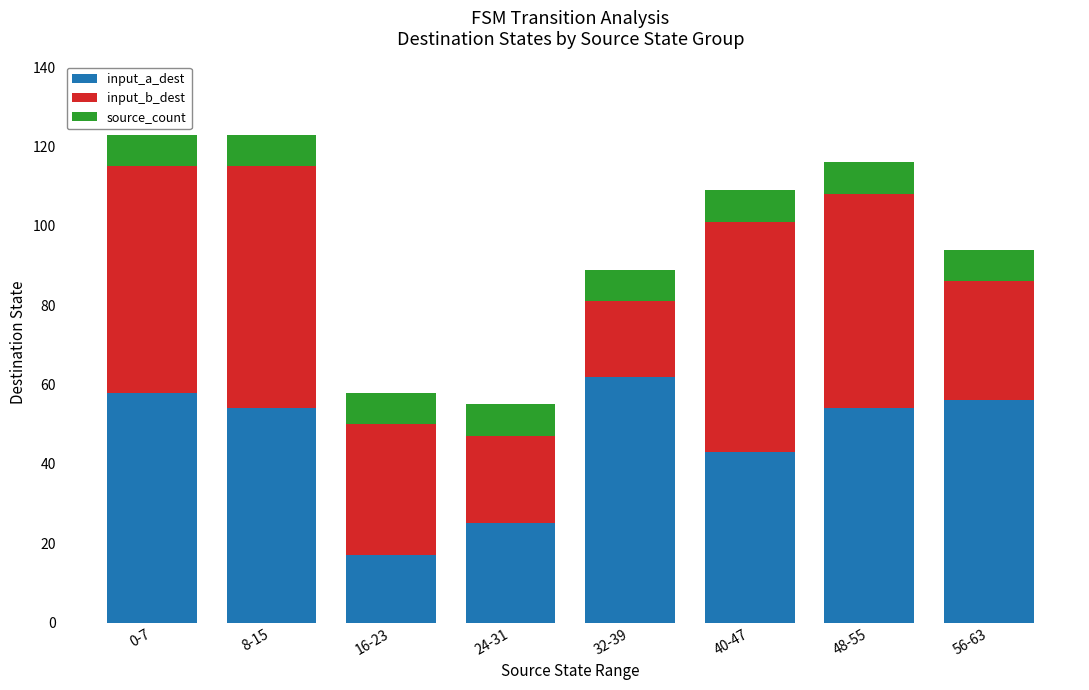

What is the average value of the input_a_dest series?

46